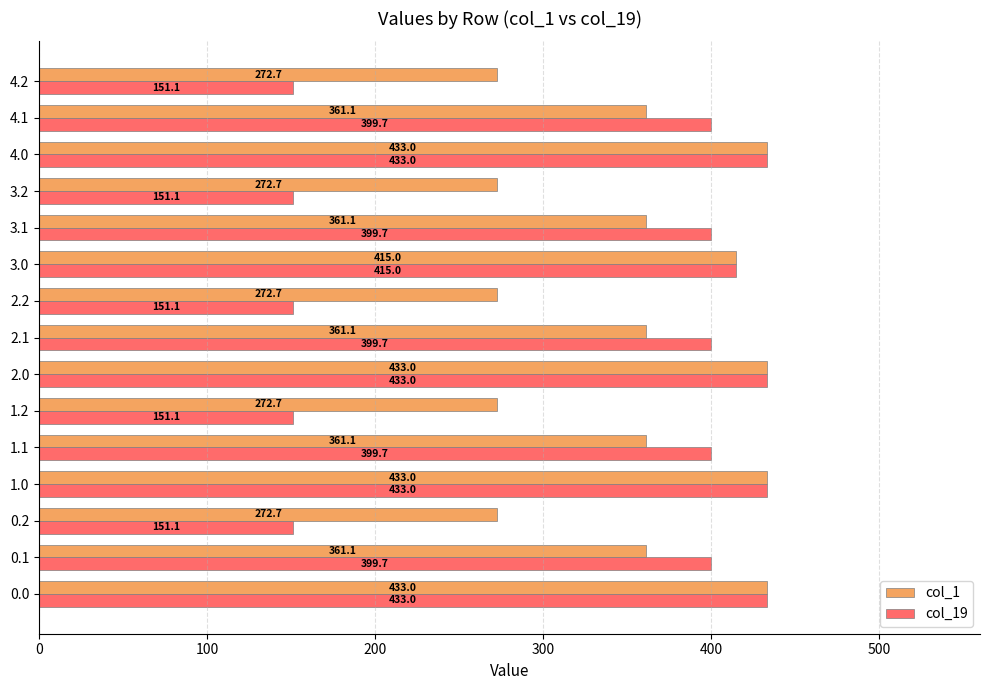

Which series changed the most between 1.1 and 1.2?

col_19